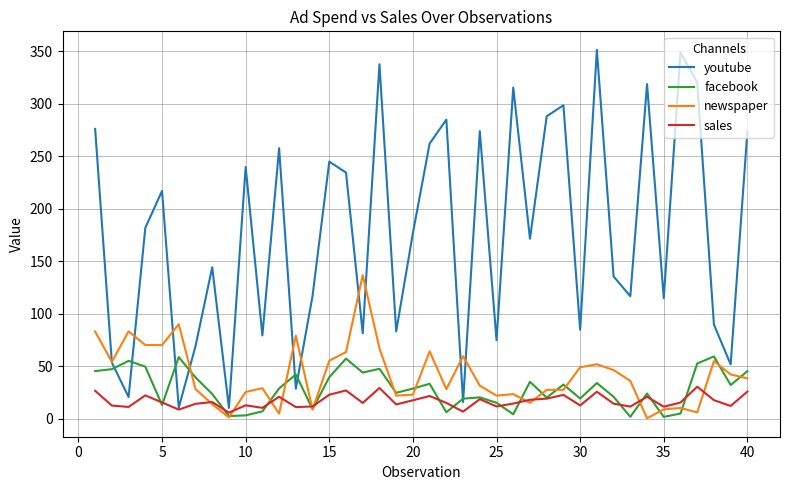

What is the greatest value displayed?

351.5